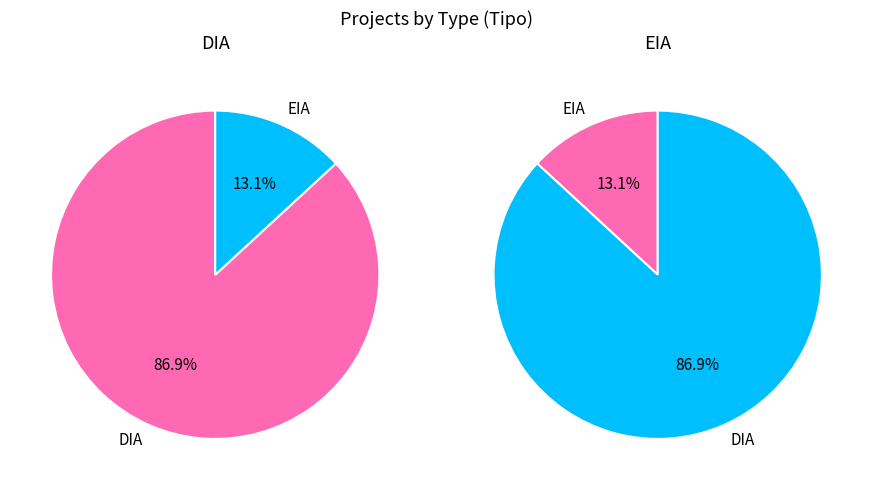

True or false: DIA accounts for 99% of the total.

False